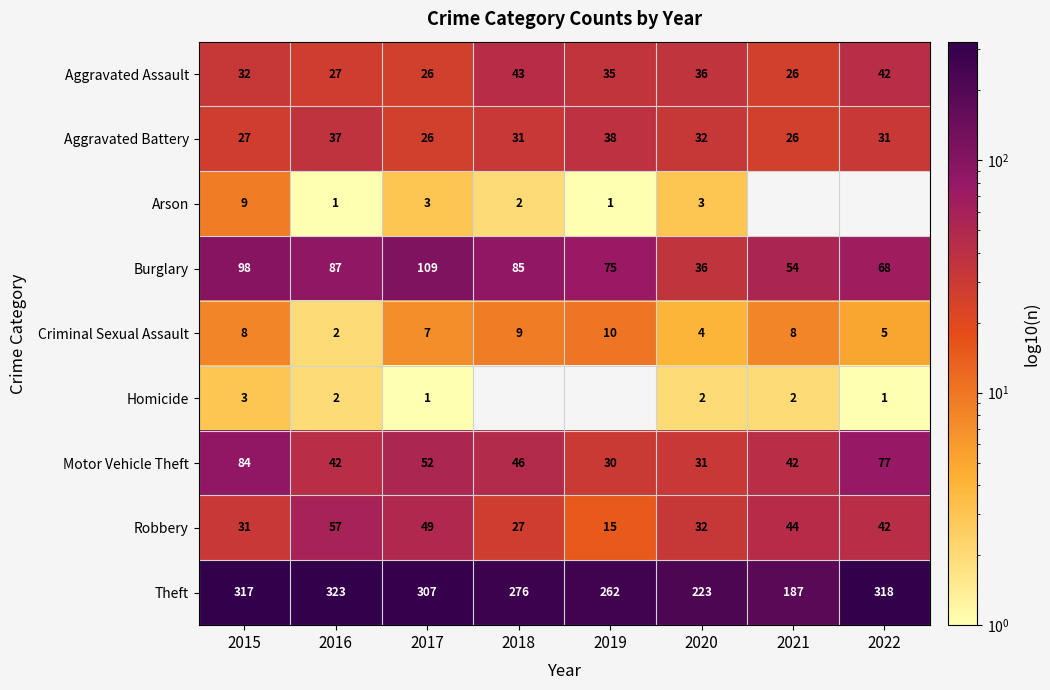

Is it true that Theft equals 294 at 2021?

False